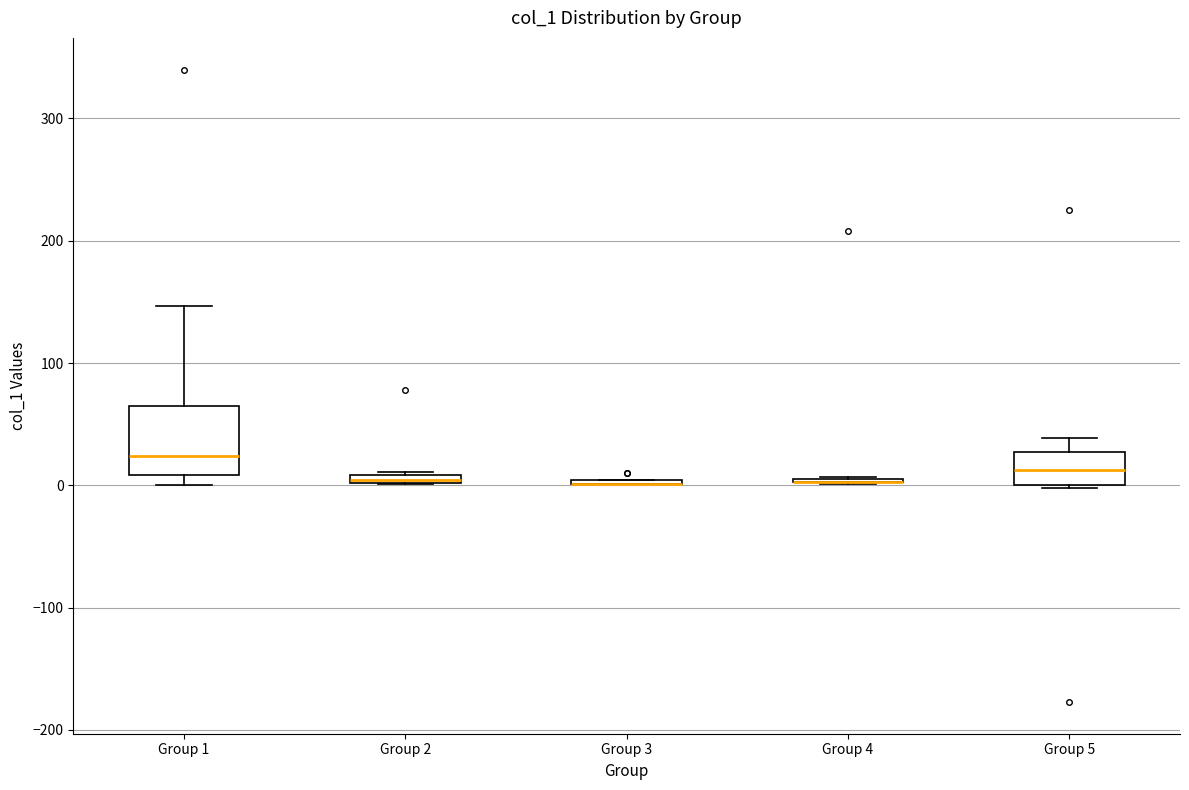

Where is the upper edge of the box for Group 5 on the y-axis? The values are not printed on the chart, so give them approximately, as read against the axis.

30